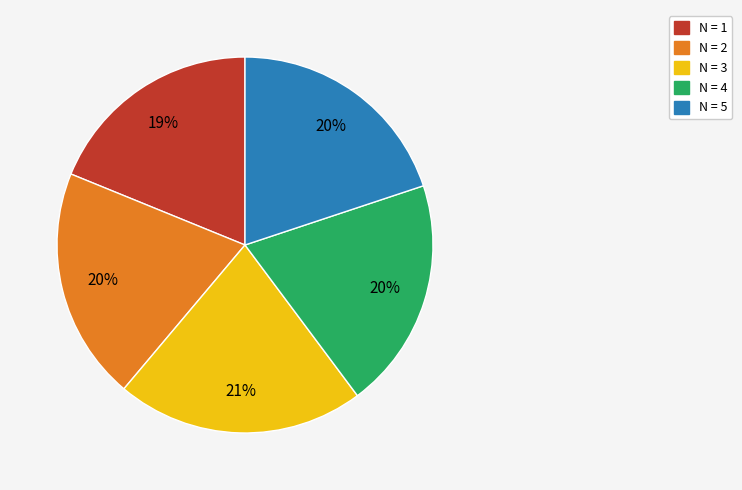

To the nearest percent, what is the average slice percentage?

20%